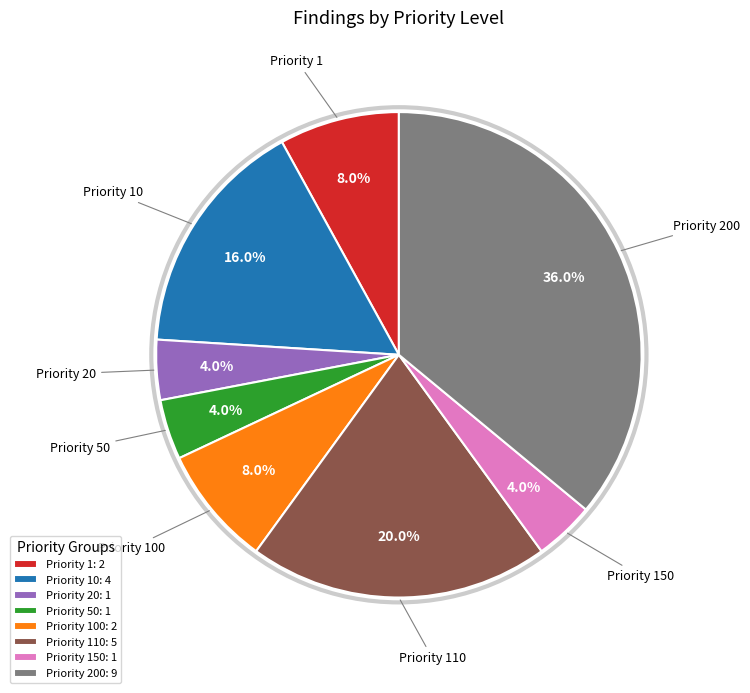

Between Priority 20 and Priority 110, which is larger?

Priority 110